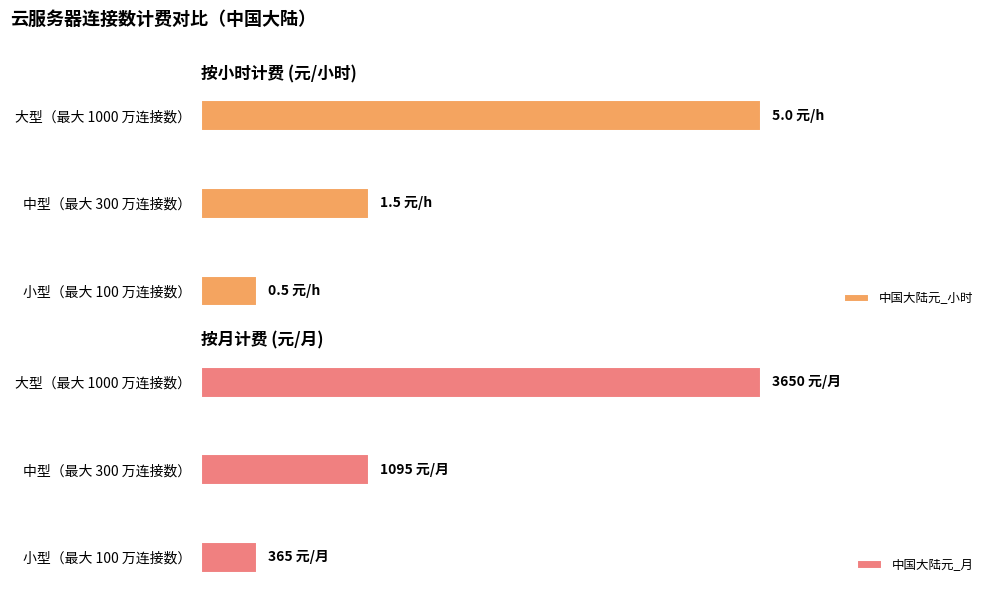

Is it true that 中国大陆元_月 equals 511.6 at 小型（最大 100 万连接数）?

False